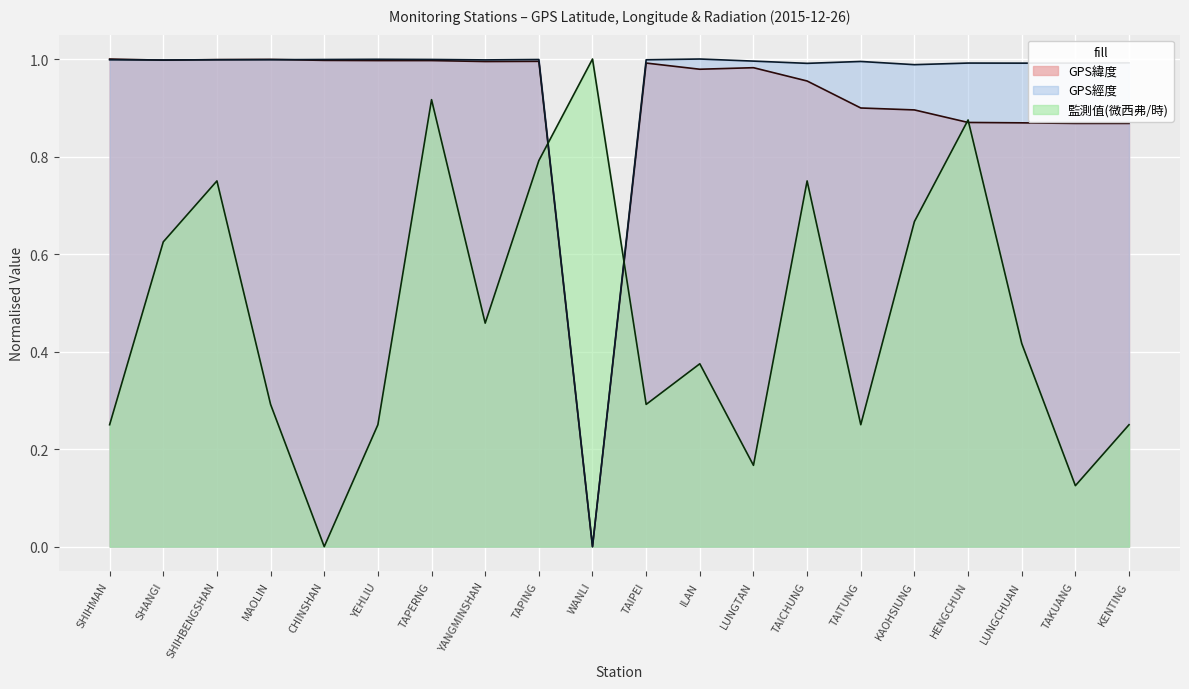

At how many categories does at least one series exceed 0?

20